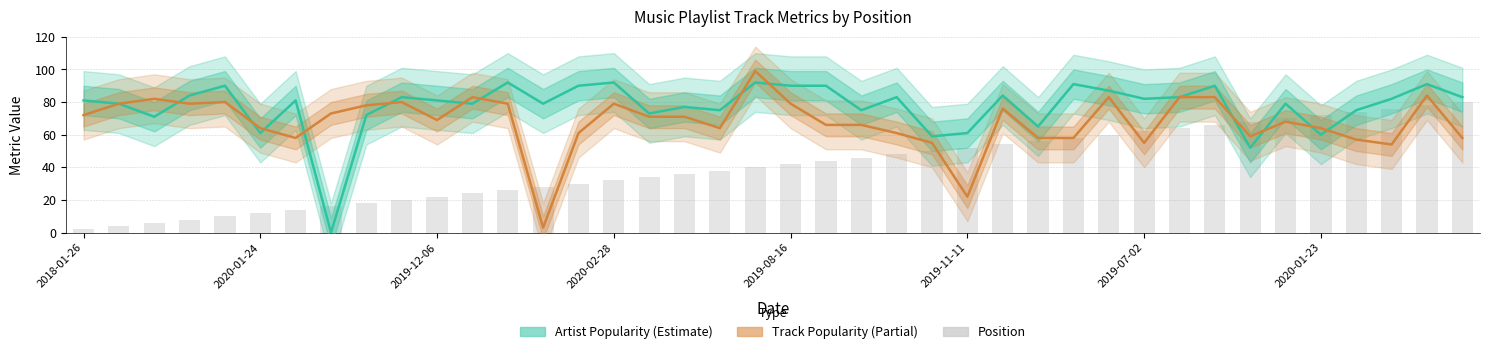

The Position series shows 29 at 9. True or false?

False